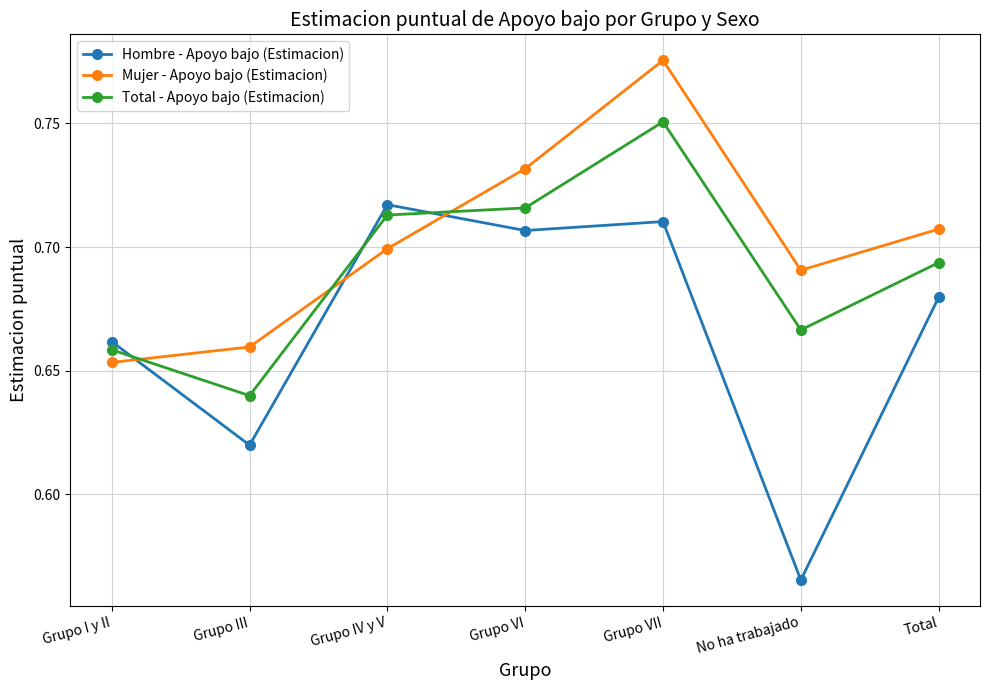

How many times do Mujer - Apoyo bajo (Estimacion) and Hombre - Apoyo bajo (Estimacion) cross each other?

3